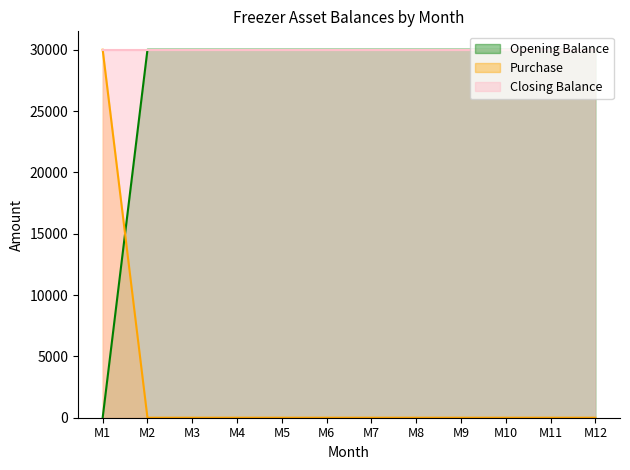

Which series ends up on top after the final intersection of Purchase and Opening Balance?

Opening Balance